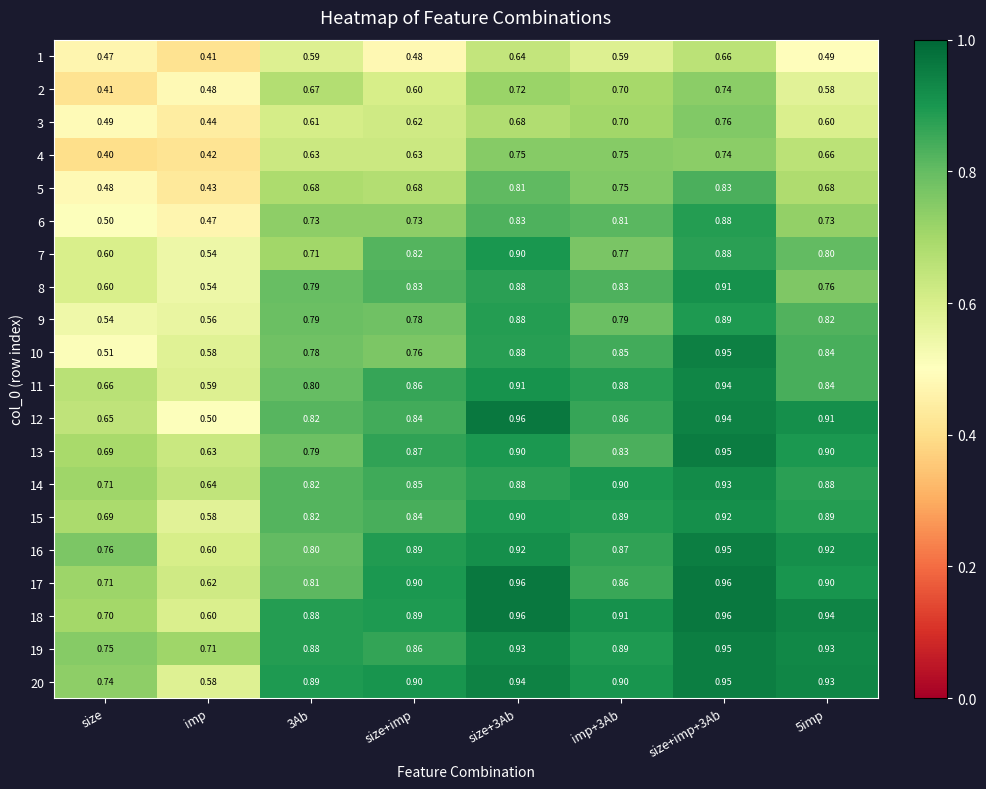

At which label is 2 closest to 0?

size